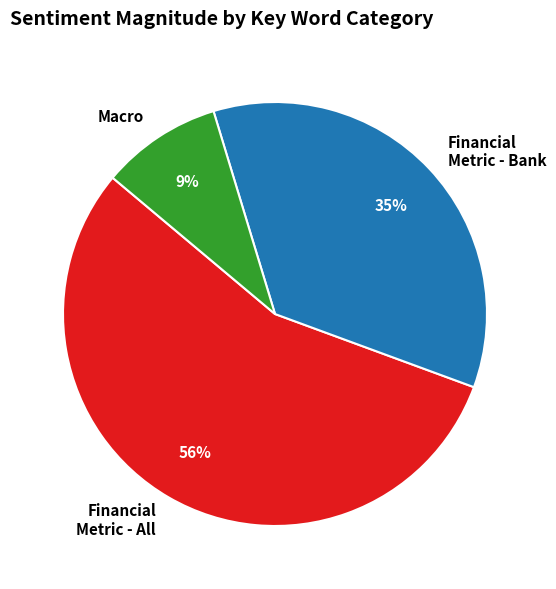

Does any single category account for the majority?

Yes